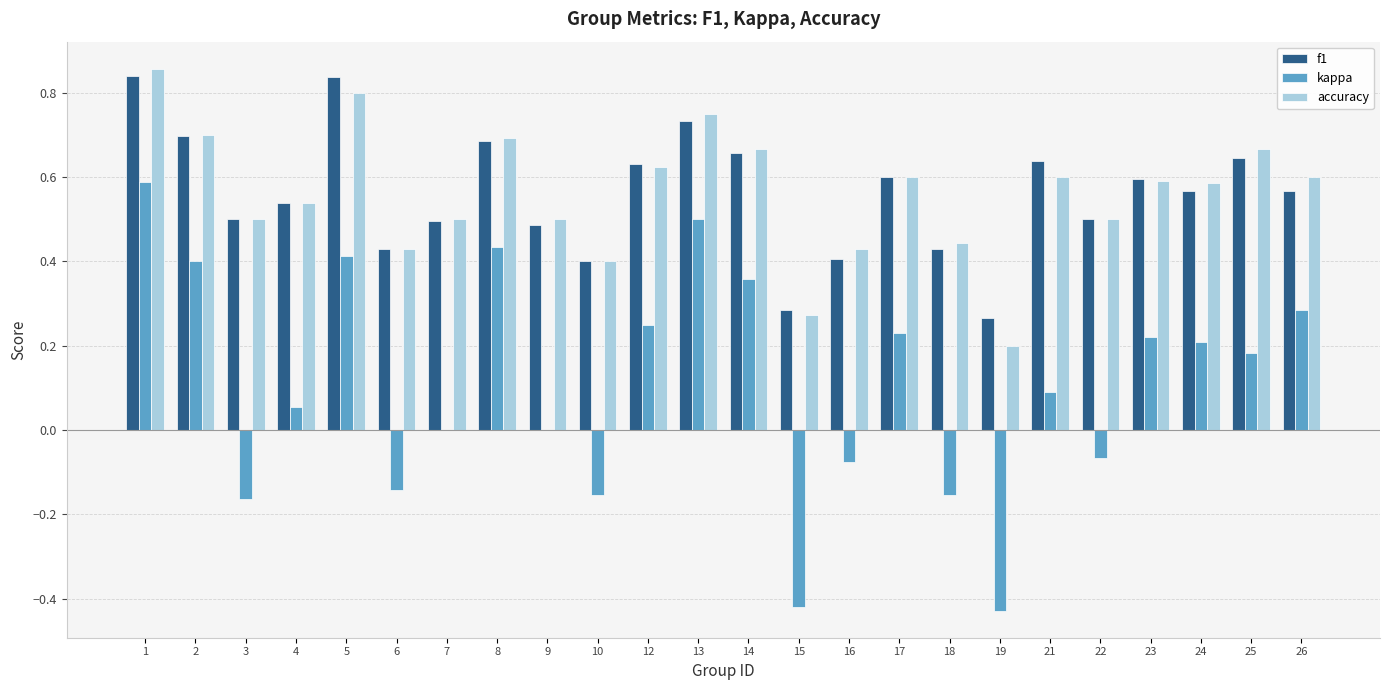

Between 2 and 24, which series saw the biggest shift?

kappa